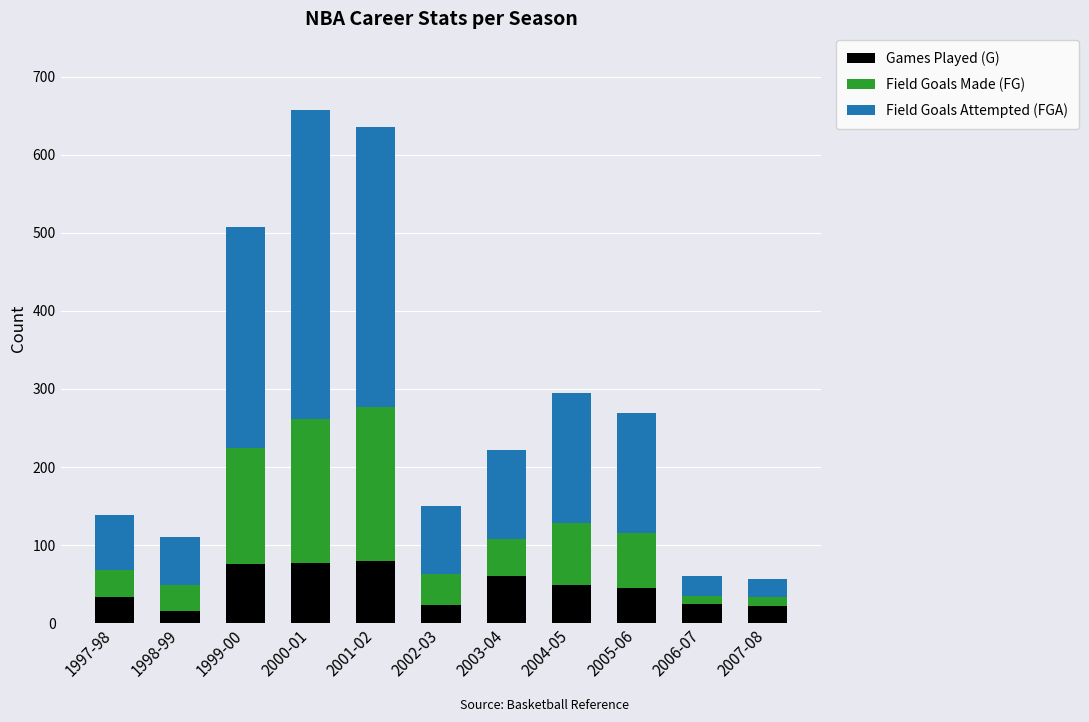

The value of Games Played (G) at 2000-01 is 133. True or false?

False